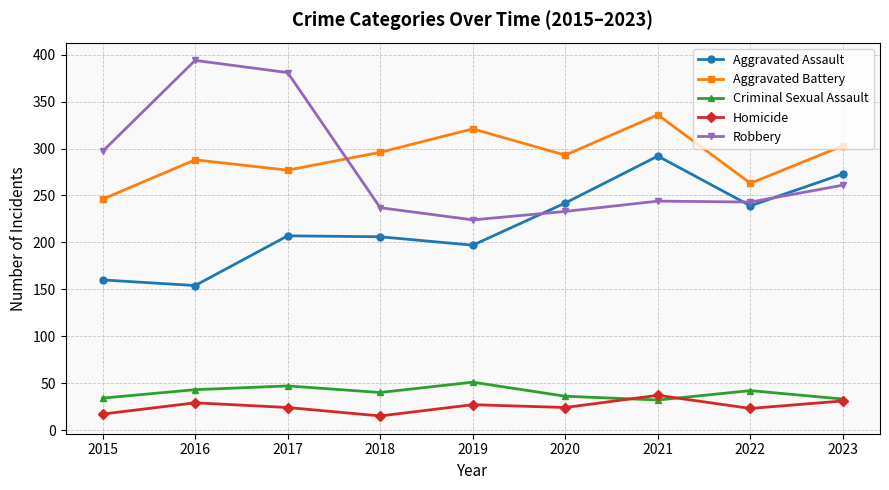

What are all the series names shown in the legend?

Aggravated Assault, Aggravated Battery, Criminal Sexual Assault, Homicide, Robbery